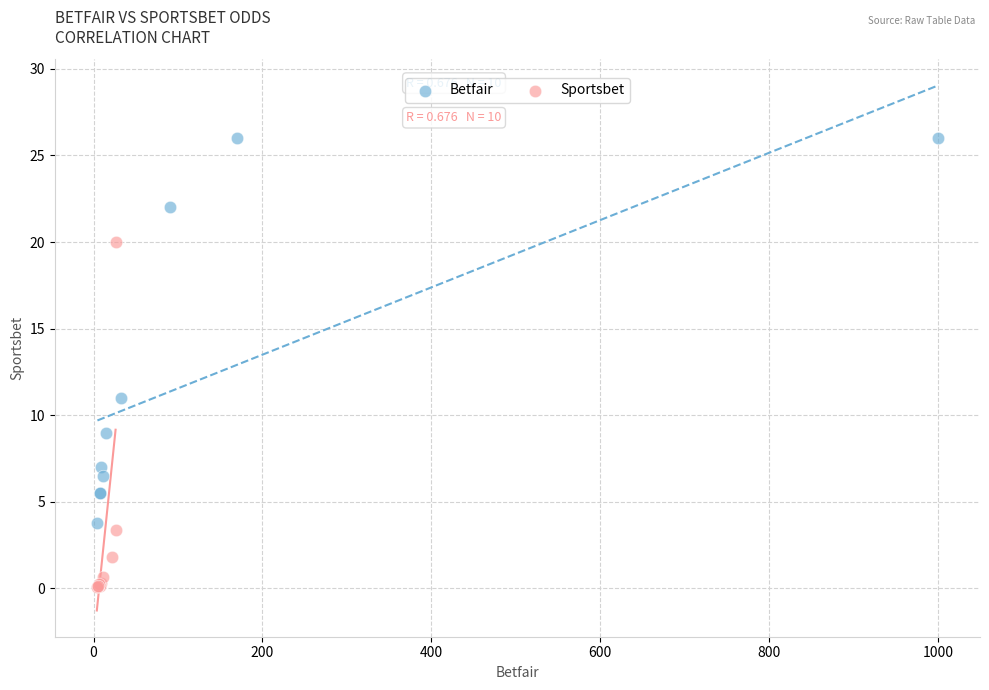

What are all the series names shown in the legend?

Betfair, Sportsbet